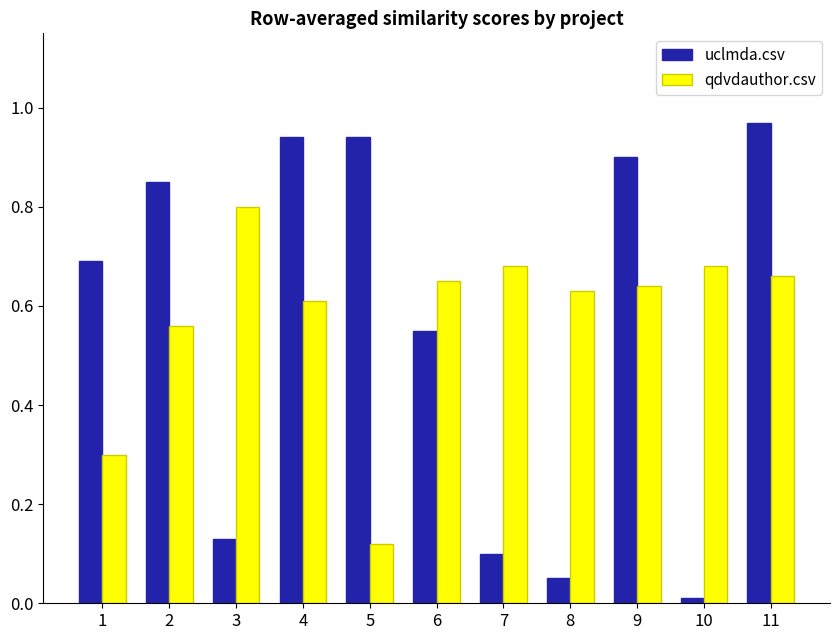

Is the value of qdvdauthor.csv at 7 greater than the value of uclmda.csv at 8?

Yes